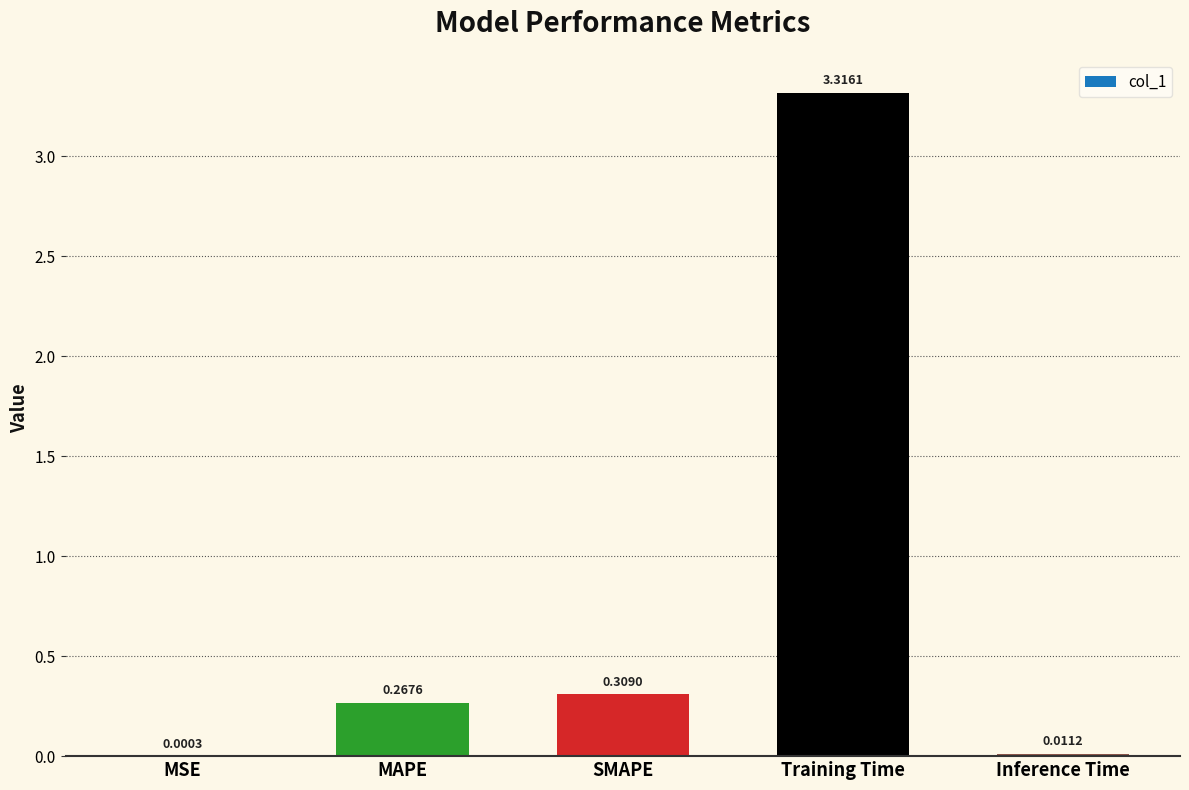

What is the average value?

0.8